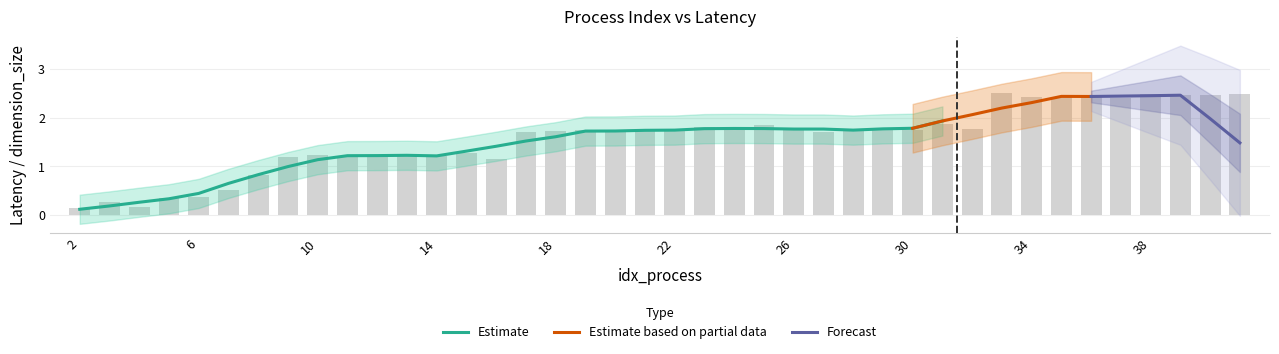

What is the maximum value shown in the chart?

2.5